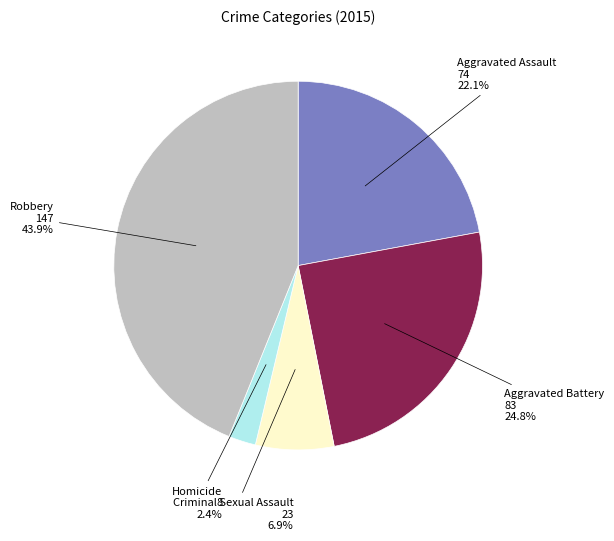

Is there a majority slice in this chart?

No